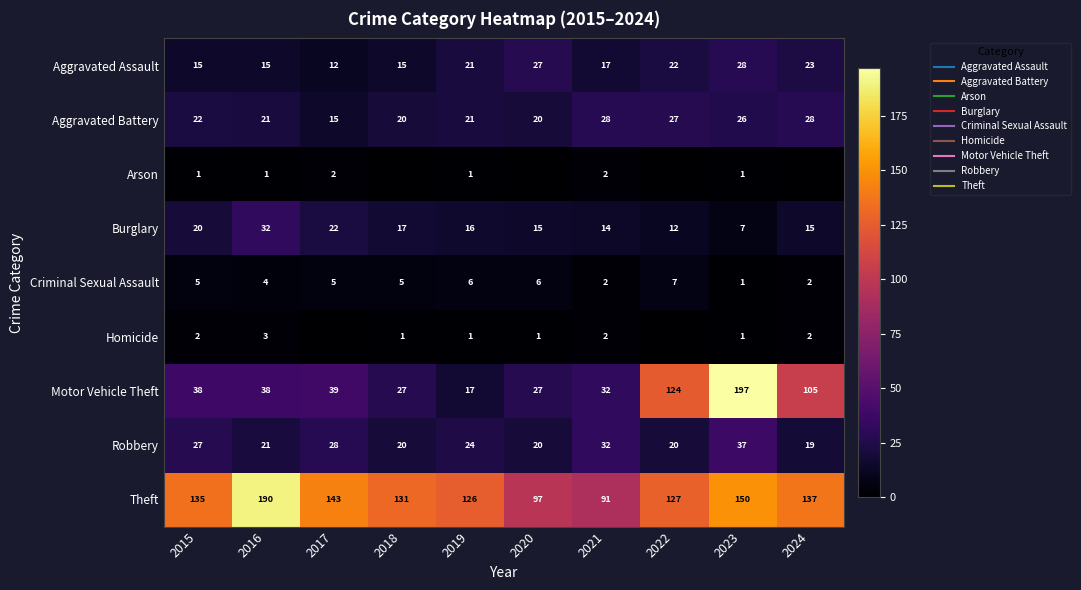

What is the difference between the Criminal Sexual Assault values at 2024 and 2018?

3